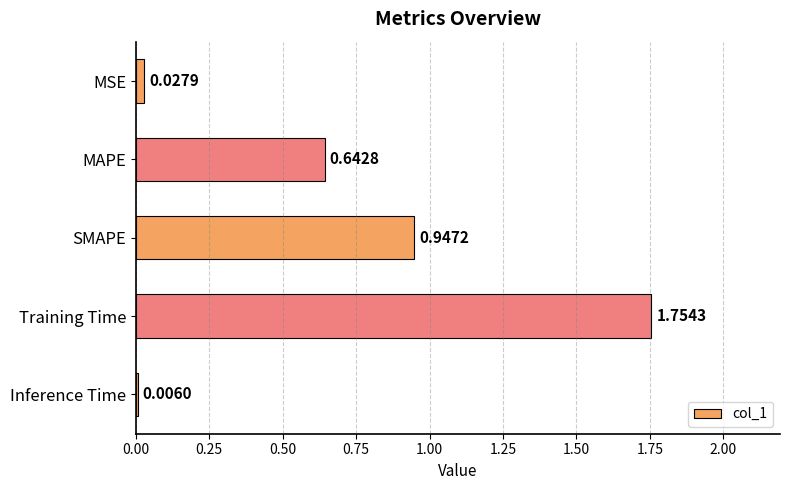

Which has a higher value, MAPE or SMAPE?

SMAPE